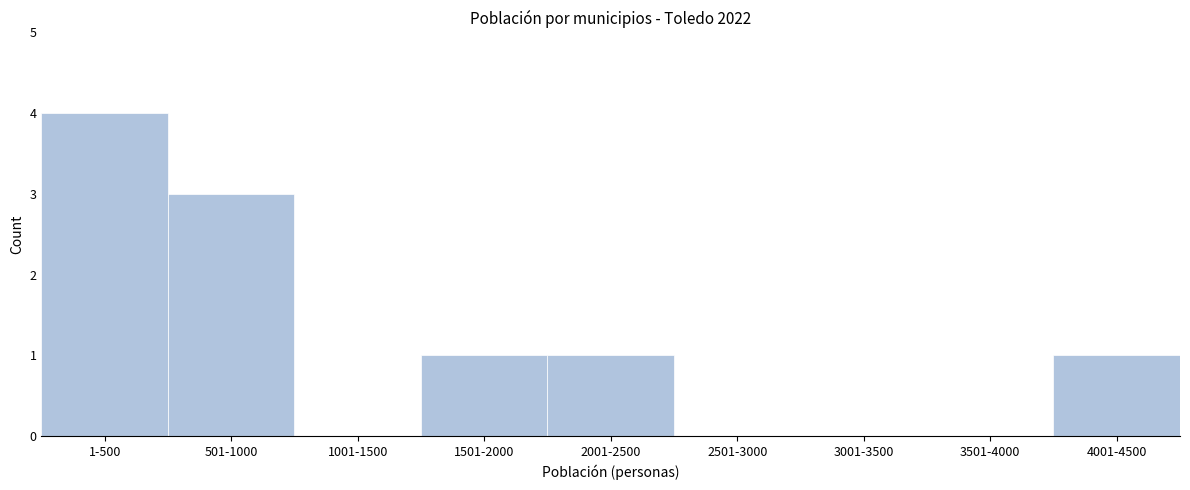

Reading left to right, list all the values displayed in this chart.

1-500=4	501-1000=3	1001-1500=0	1501-2000=1	2001-2500=1	2501-3000=0	3001-3500=0	3501-4000=0	4001-4500=1